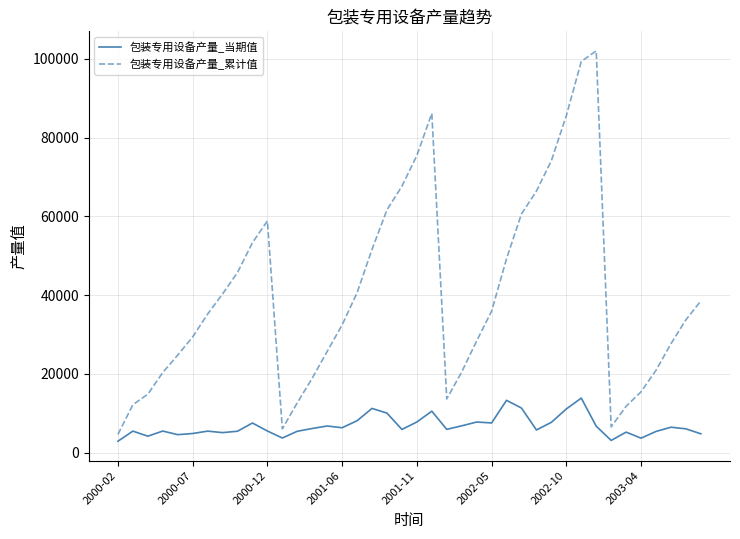

Which series has the widest spread of values?

包装专用设备产量_累计值